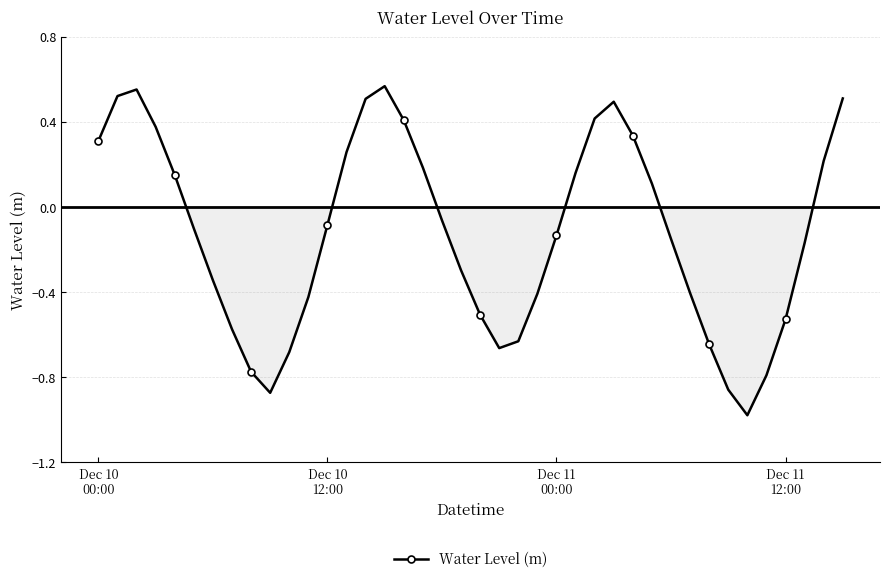

How many points are lower than both their immediate neighbors (excluding endpoints)?

3